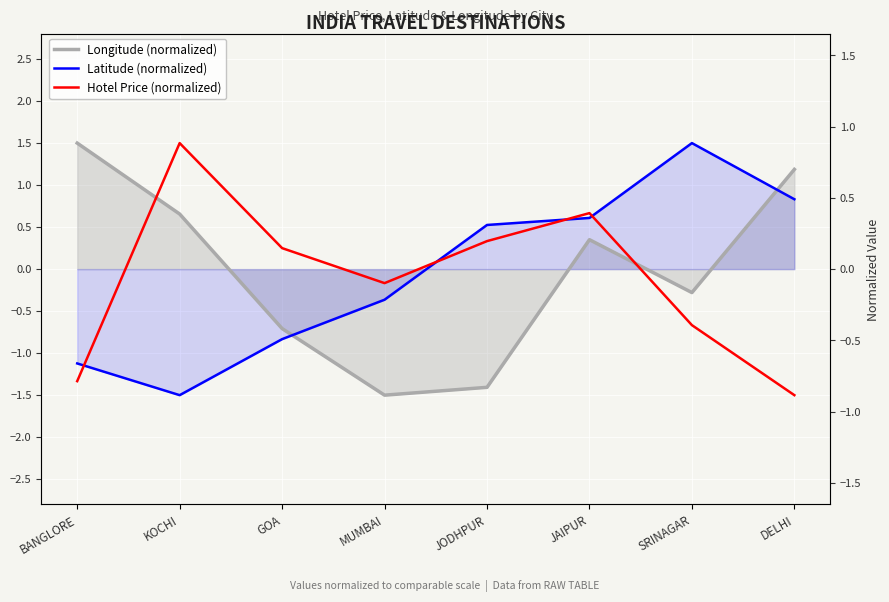

How many interior local peaks does the Hotel Price (normalized) series have?

2